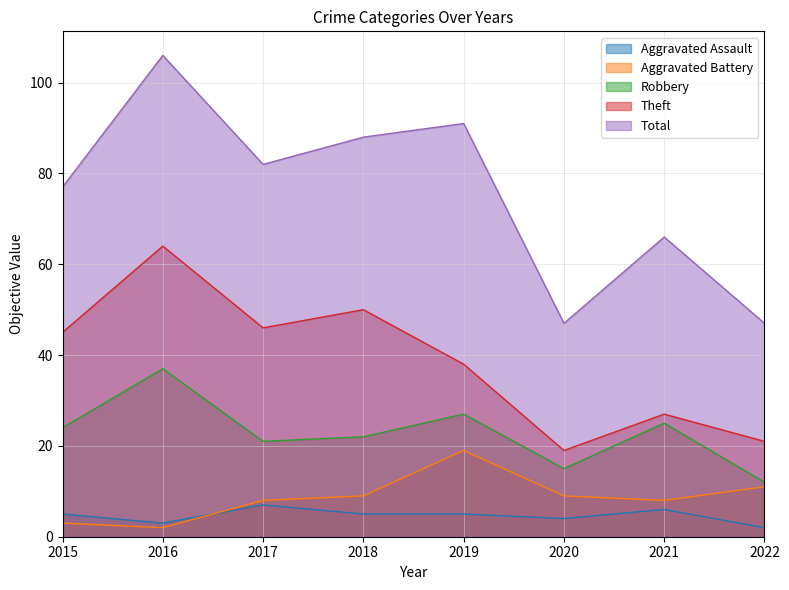

Which series has the largest total across all categories?

Total